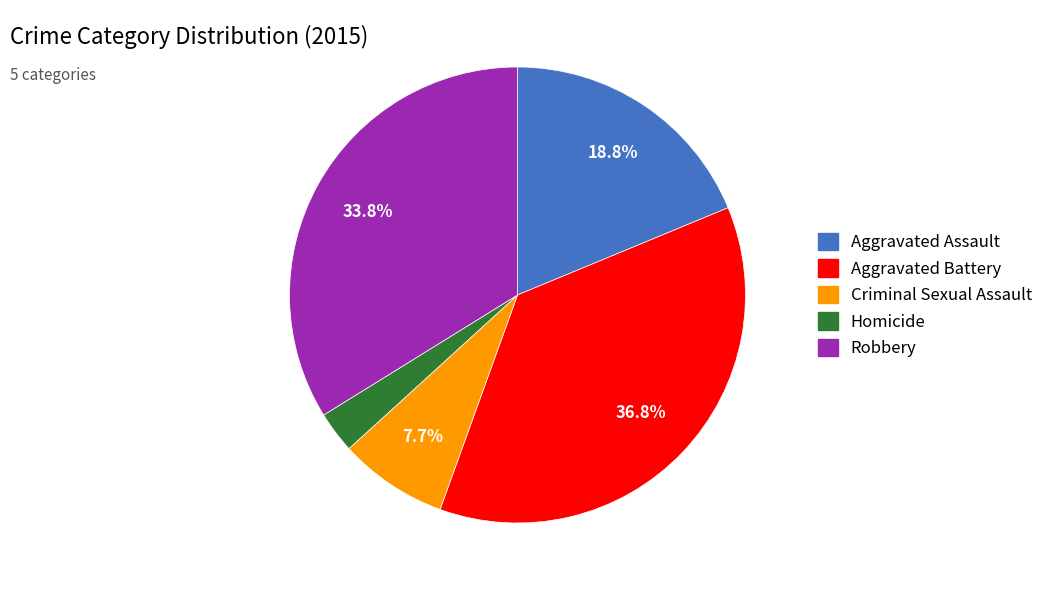

Between Aggravated Assault and Criminal Sexual Assault, which is larger?

Aggravated Assault